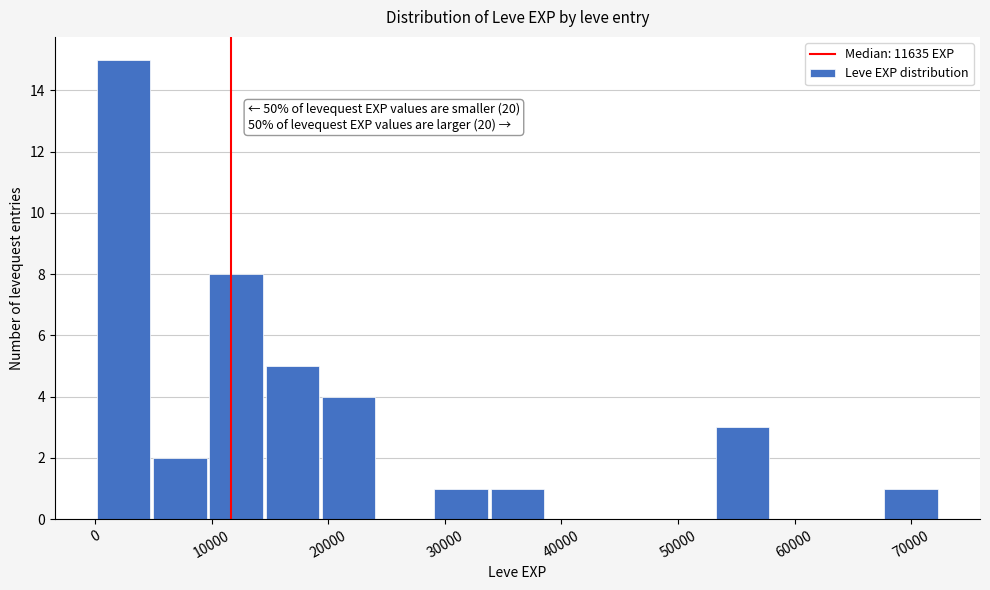

Which range on the x-axis has the tallest bar?

0 to 5000